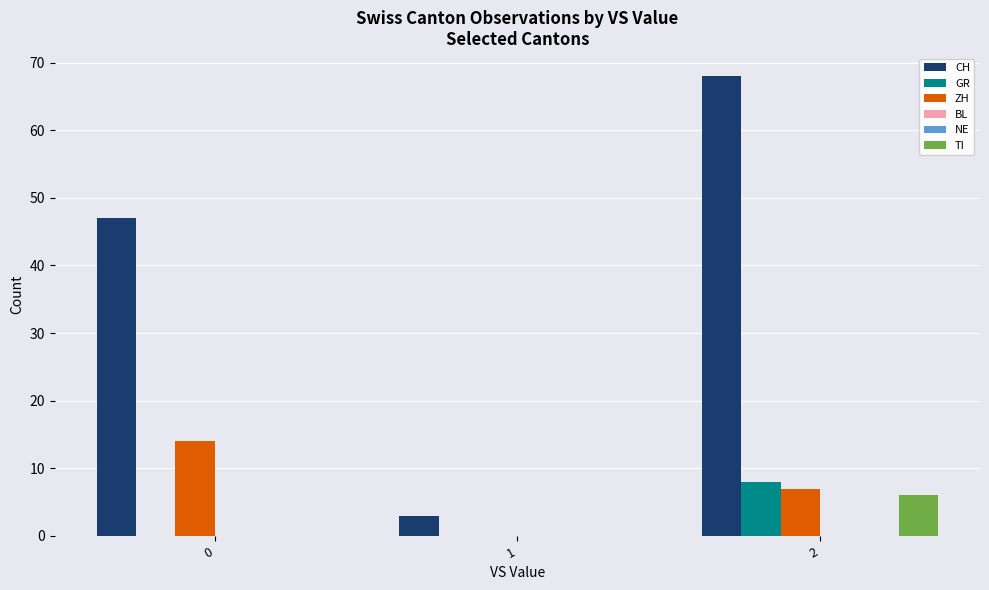

Which series changed the most between 1 and 2?

CH